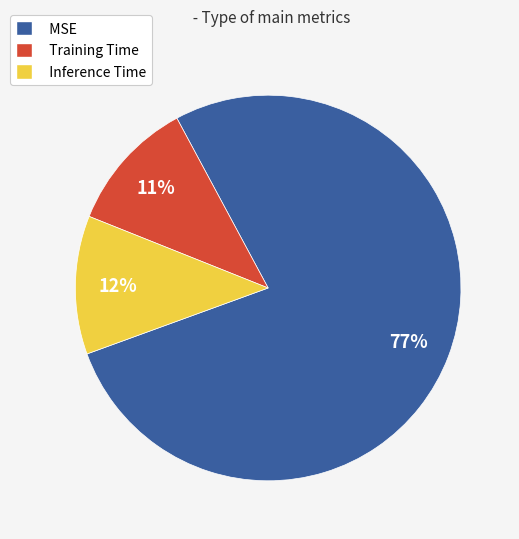

How many segments does this pie chart have?

3